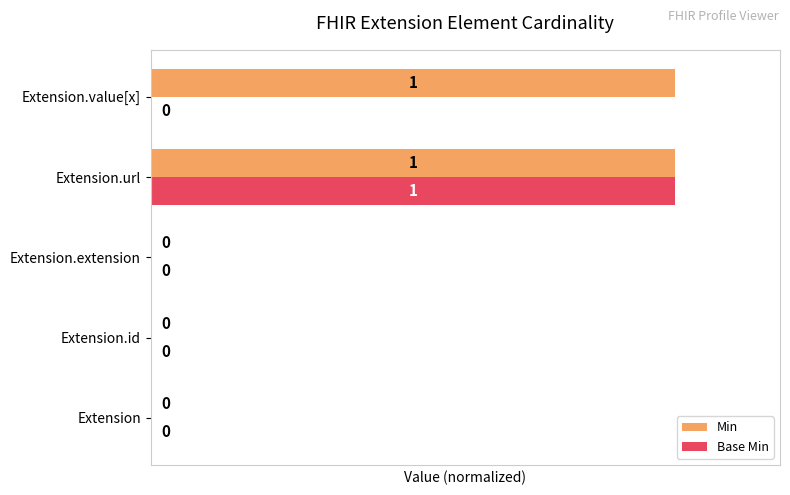

True or false: Base Min has a value of 0 at Extension.extension.

True